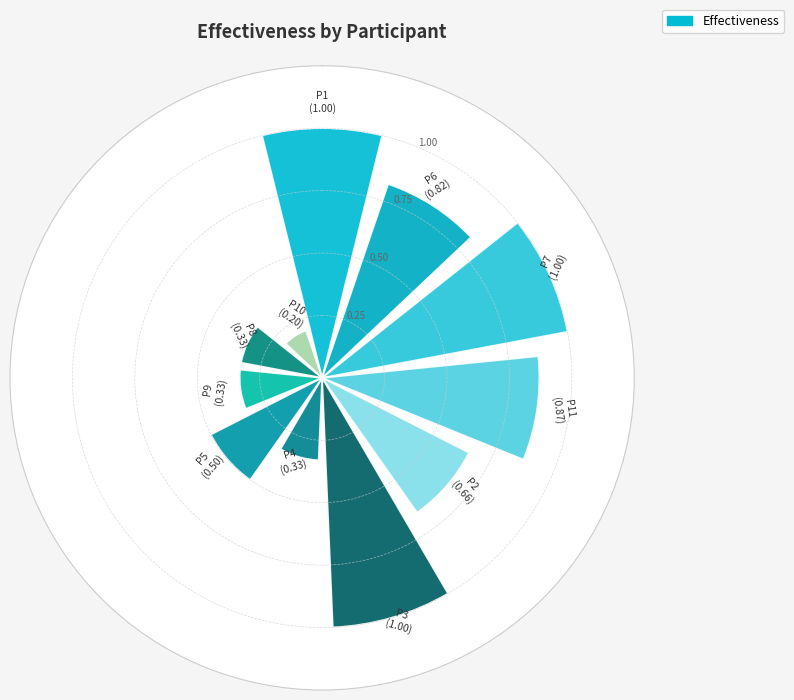

What is the sum of all values?

7.0